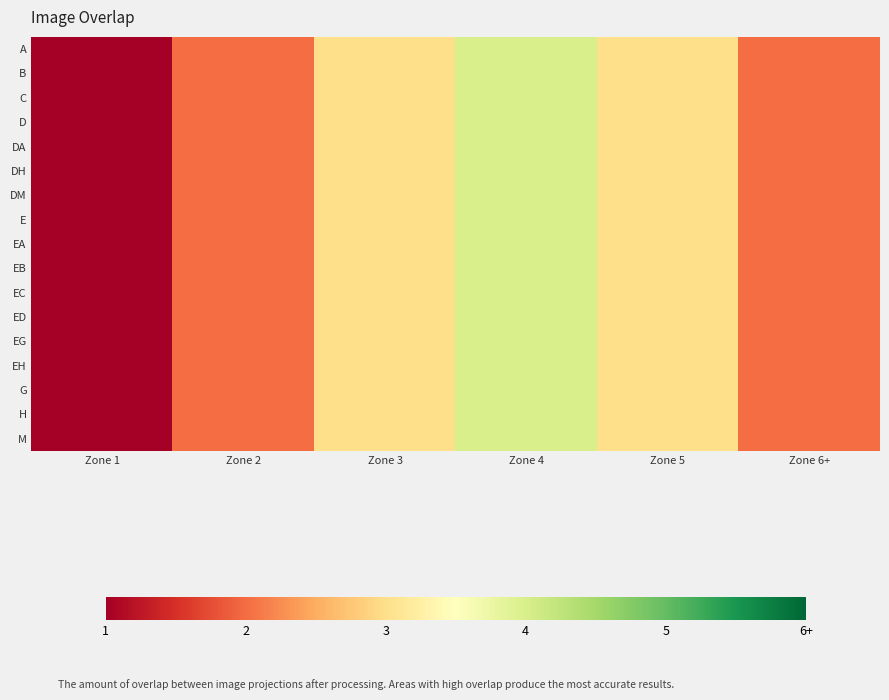

Reading right to left, what are all the values shown in this chart?

A: Zone 6+=2	Zone 5=3	Zone 4=4	Zone 3=3	Zone 2=2	Zone 1=1
B: Zone 6+=2	Zone 5=3	Zone 4=4	Zone 3=3	Zone 2=2	Zone 1=1
C: Zone 6+=2	Zone 5=3	Zone 4=4	Zone 3=3	Zone 2=2	Zone 1=1
D: Zone 6+=2	Zone 5=3	Zone 4=4	Zone 3=3	Zone 2=2	Zone 1=1
DA: Zone 6+=2	Zone 5=3	Zone 4=4	Zone 3=3	Zone 2=2	Zone 1=1
DH: Zone 6+=2	Zone 5=3	Zone 4=4	Zone 3=3	Zone 2=2	Zone 1=1
DM: Zone 6+=2	Zone 5=3	Zone 4=4	Zone 3=3	Zone 2=2	Zone 1=1
E: Zone 6+=2	Zone 5=3	Zone 4=4	Zone 3=3	Zone 2=2	Zone 1=1
EA: Zone 6+=2	Zone 5=3	Zone 4=4	Zone 3=3	Zone 2=2	Zone 1=1
EB: Zone 6+=2	Zone 5=3	Zone 4=4	Zone 3=3	Zone 2=2	Zone 1=1
EC: Zone 6+=2	Zone 5=3	Zone 4=4	Zone 3=3	Zone 2=2	Zone 1=1
ED: Zone 6+=2	Zone 5=3	Zone 4=4	Zone 3=3	Zone 2=2	Zone 1=1
EG: Zone 6+=2	Zone 5=3	Zone 4=4	Zone 3=3	Zone 2=2	Zone 1=1
EH: Zone 6+=2	Zone 5=3	Zone 4=4	Zone 3=3	Zone 2=2	Zone 1=1
G: Zone 6+=2	Zone 5=3	Zone 4=4	Zone 3=3	Zone 2=2	Zone 1=1
H: Zone 6+=2	Zone 5=3	Zone 4=4	Zone 3=3	Zone 2=2	Zone 1=1
M: Zone 6+=2	Zone 5=3	Zone 4=4	Zone 3=3	Zone 2=2	Zone 1=1